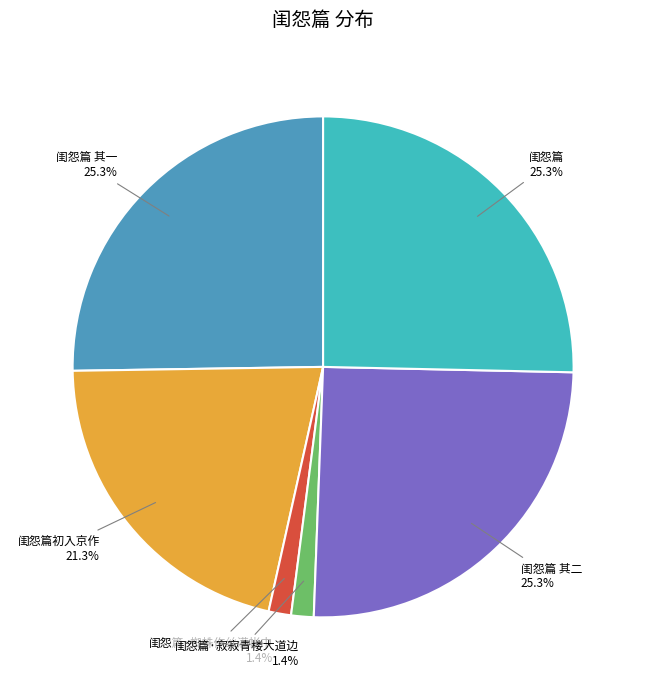

Is there any slice that represents more than half of the pie?

No